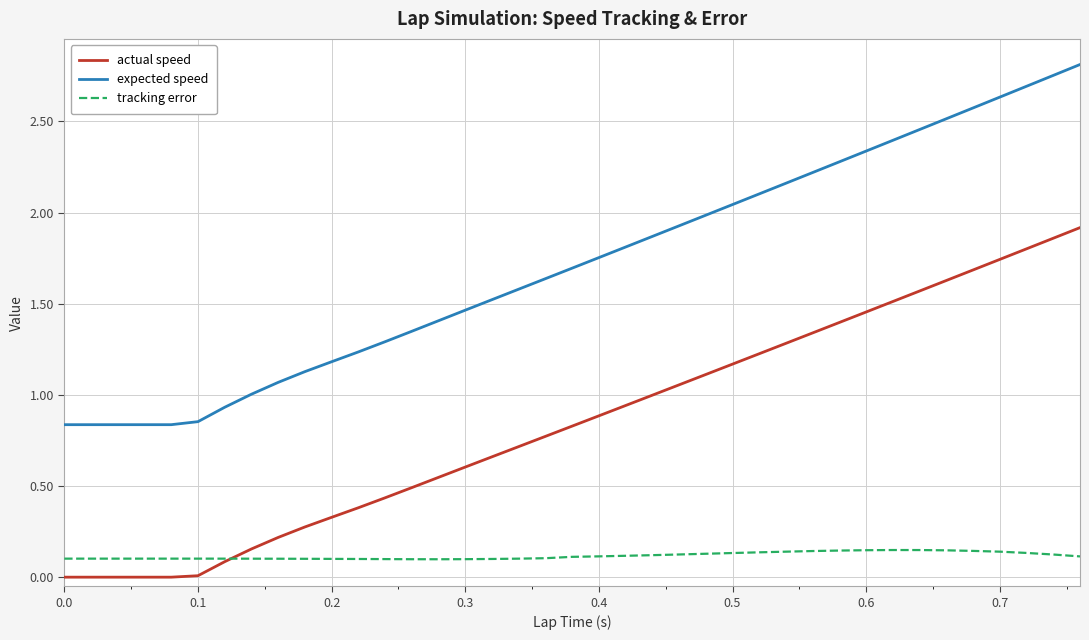

Which series has the largest range (max minus min)?

expected speed